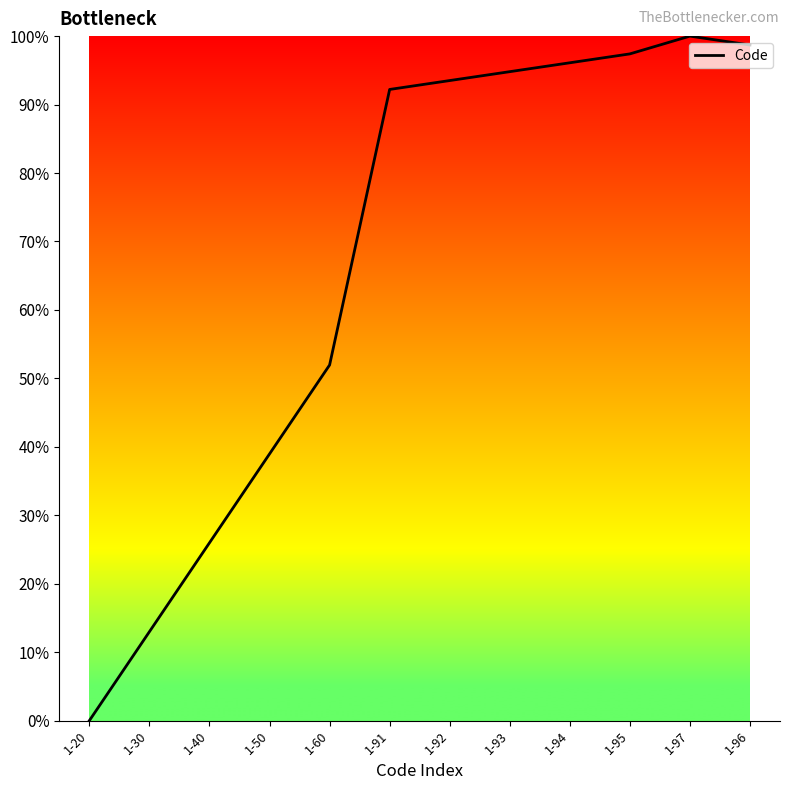

Approximately how many times larger is the value at 1-40 compared to 1-30?

2.0